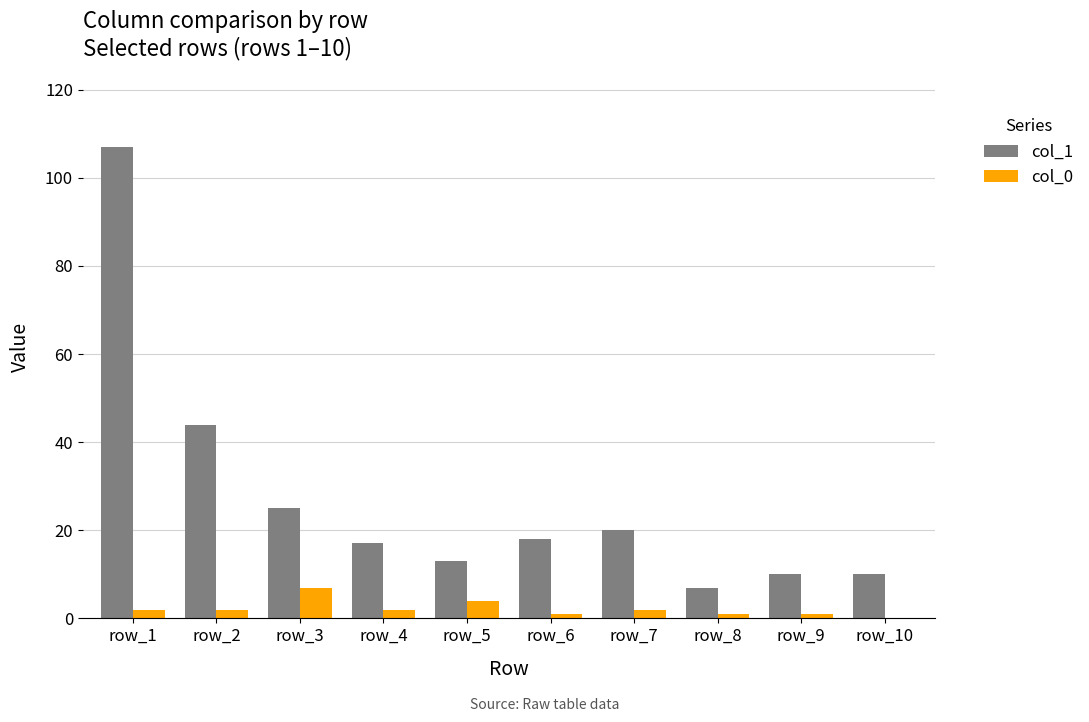

Reading left to right, transcribe all the data shown in this chart.

col_1: row_1=107	row_2=44	row_3=25	row_4=17	row_5=13	row_6=18	row_7=20	row_8=7	row_9=10	row_10=10
col_0: row_1=2	row_2=2	row_3=7	row_4=2	row_5=4	row_6=1	row_7=2	row_8=1	row_9=1	row_10=0